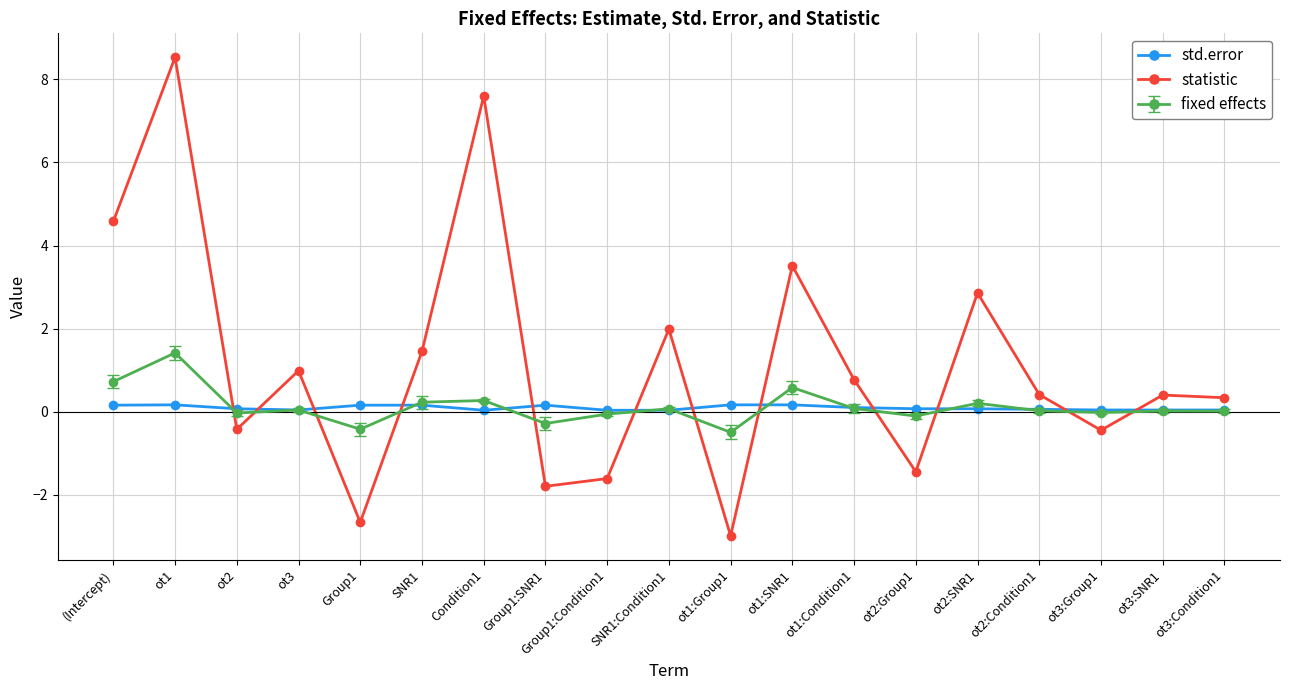

What is the label of the 11th point from the right?

Group1:Condition1